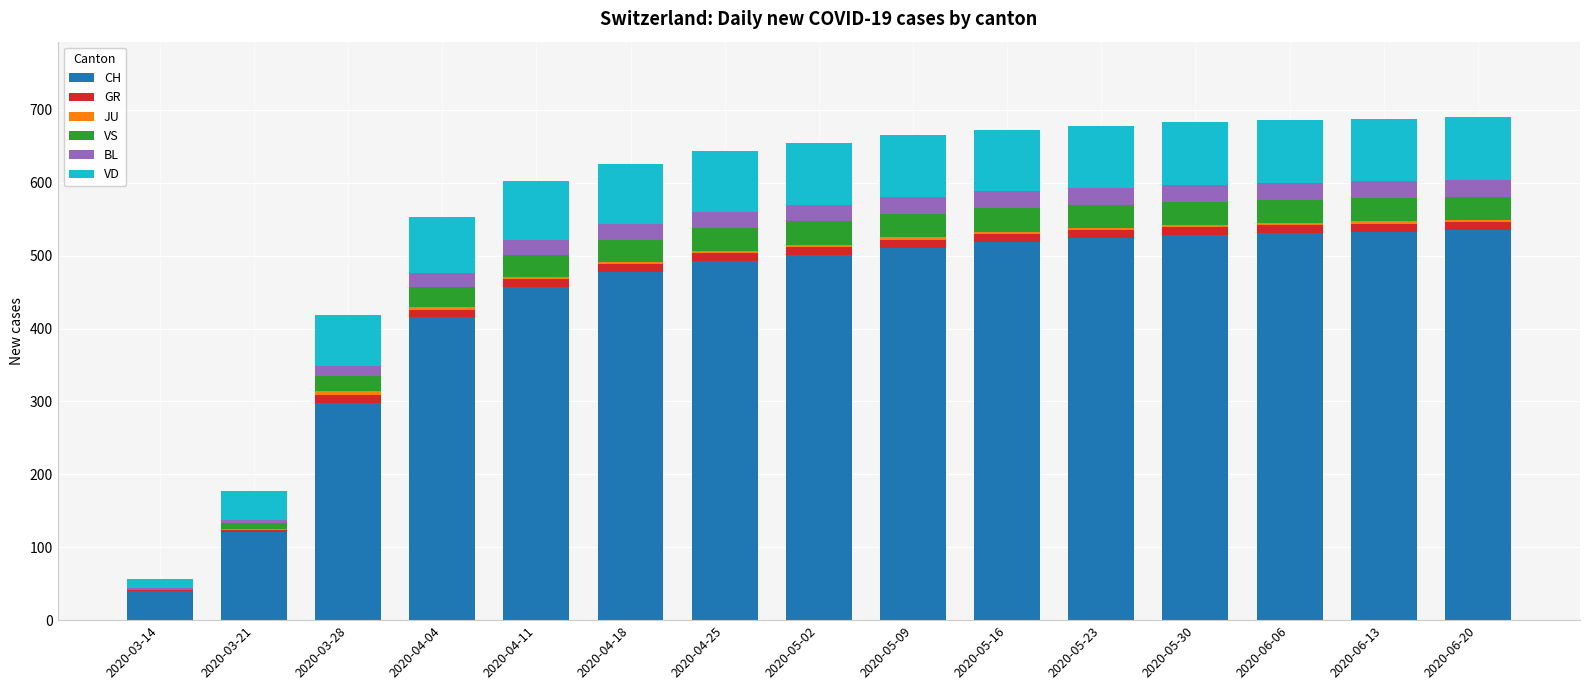

The value of CH at 2020-05-23 is 331. True or false?

False